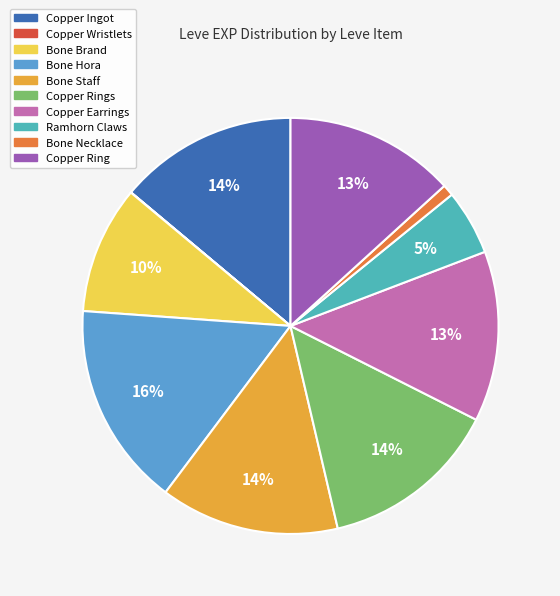

How many slices are in this pie chart?

10